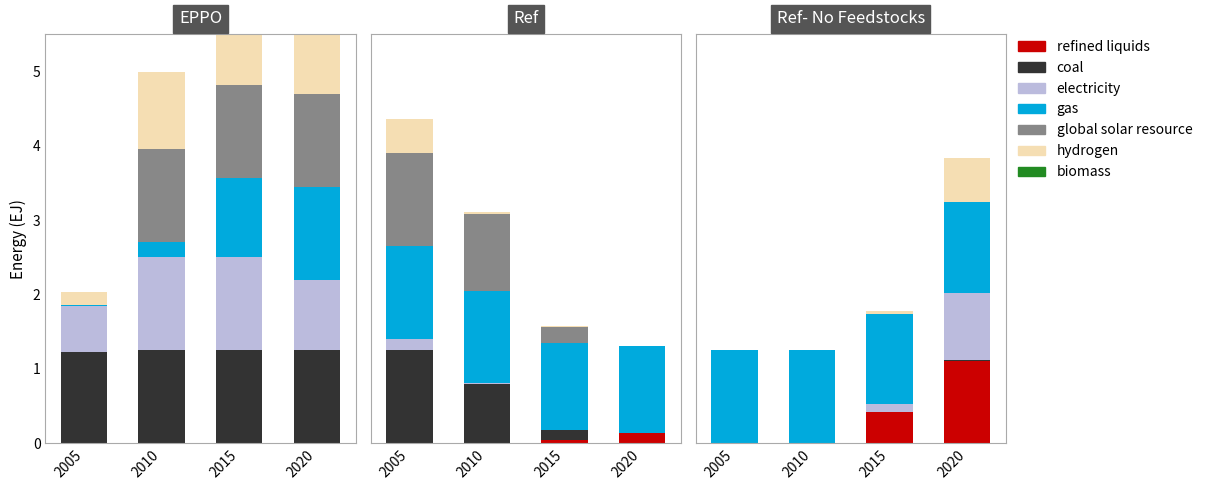

Between 2005 and 2010, which is larger?

2005